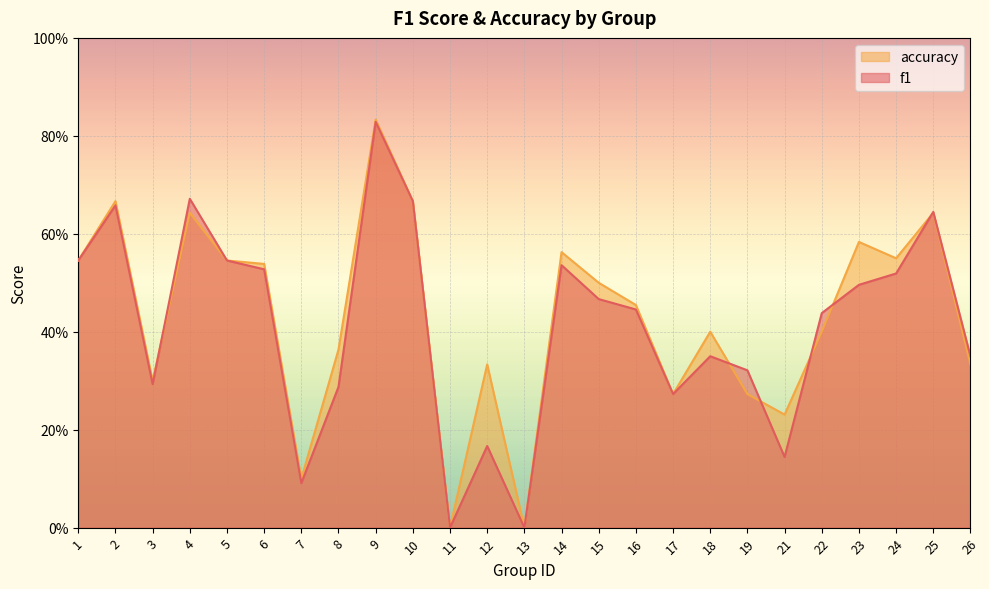

The value of accuracy at 6 is 0.7. True or false?

False